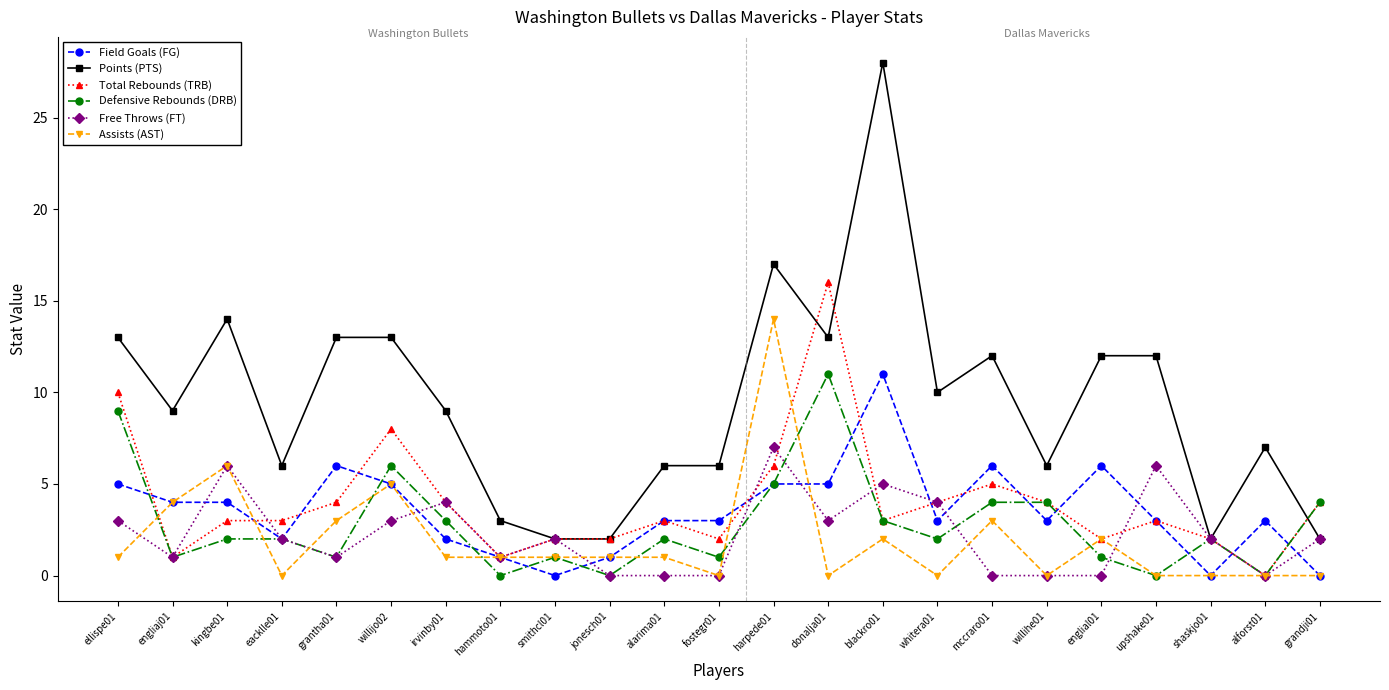

Where is the first local maximum for Free Throws (FT)?

kingbe01